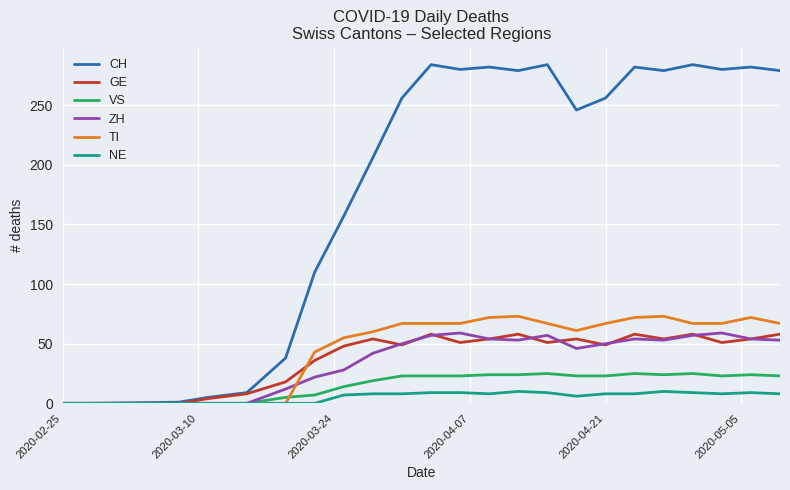

What is the highest value of the NE series?

10